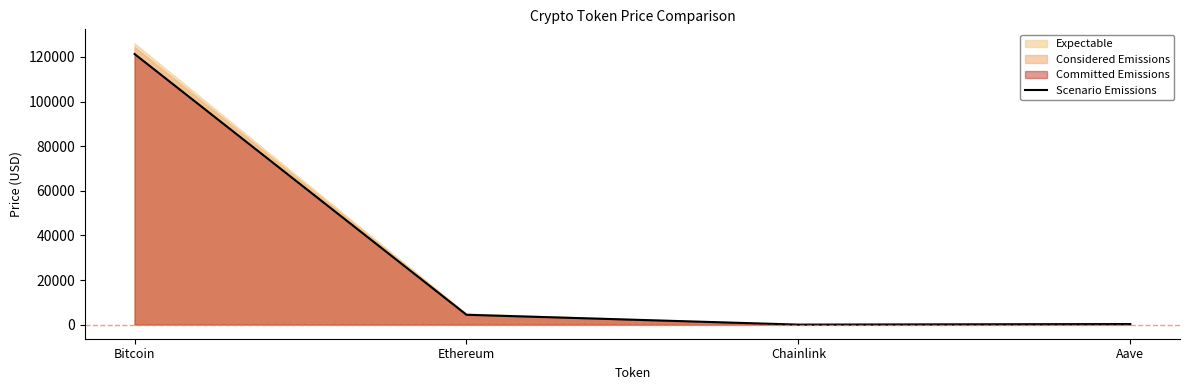

Which label corresponds to the smallest value in the chart?

Chainlink